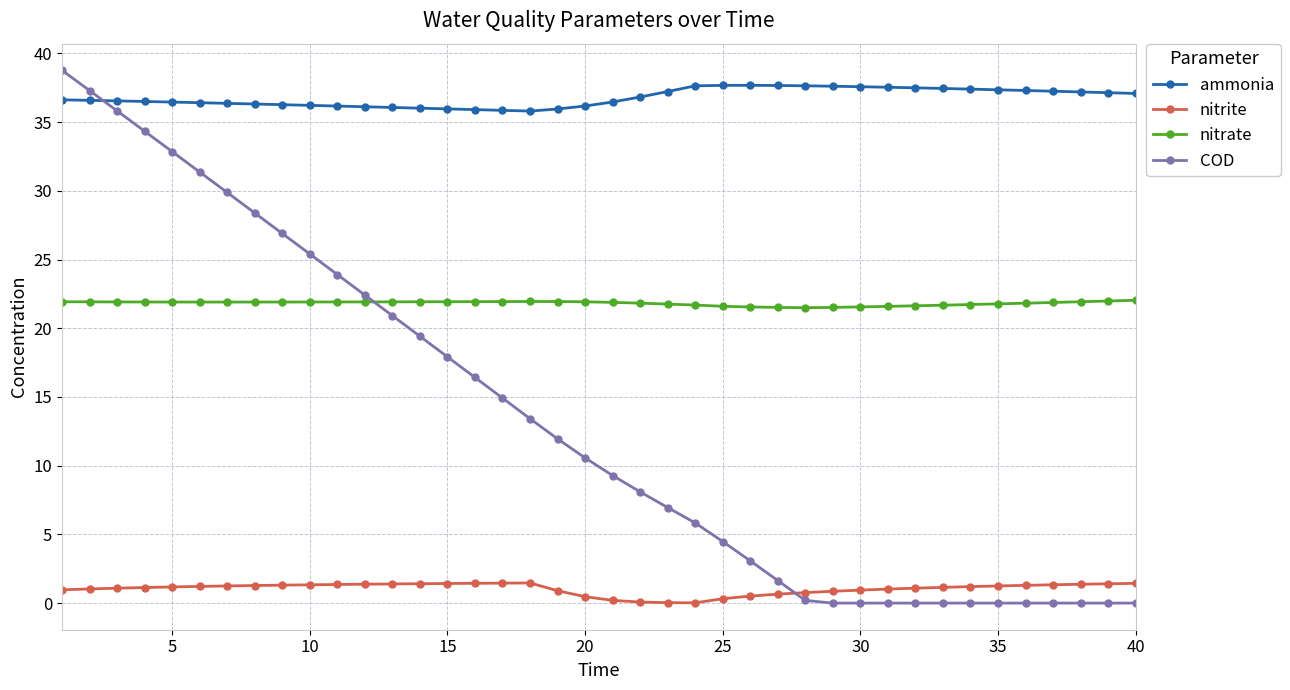

True or false: nitrate has more than 0 points higher than both neighbors.

True